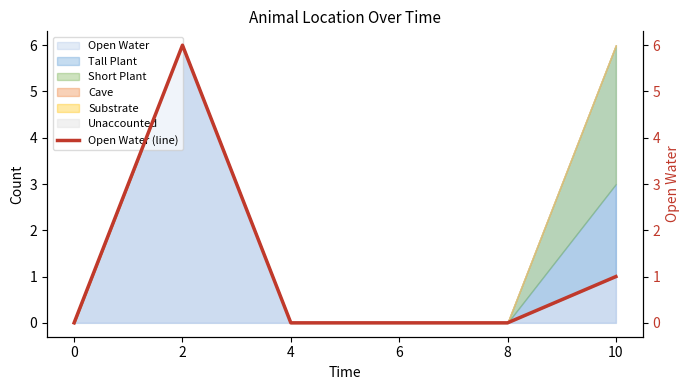

What is the value of the 2nd point from the left?

6